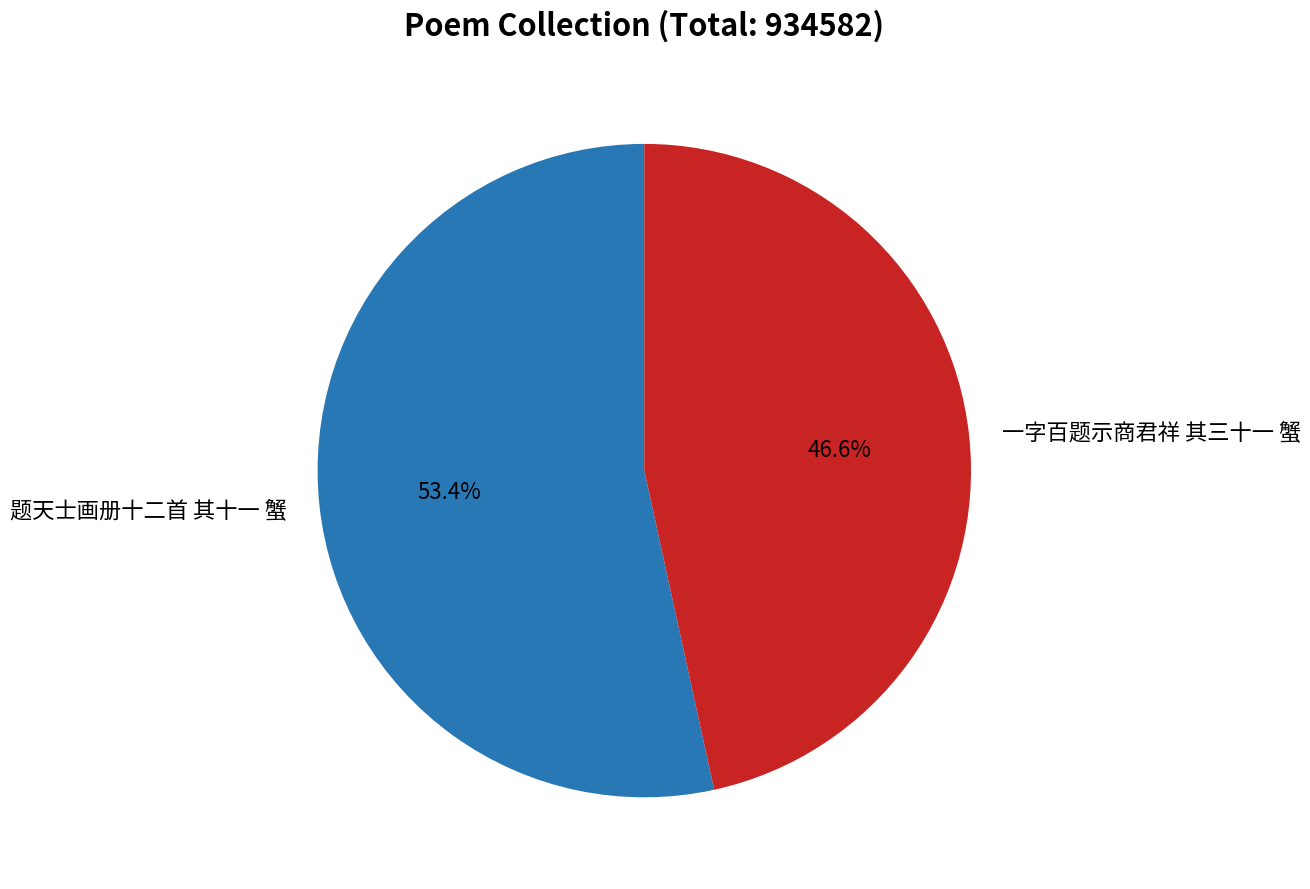

Which slice is the smallest?

一字百题示商君祥 其三十一 蟹